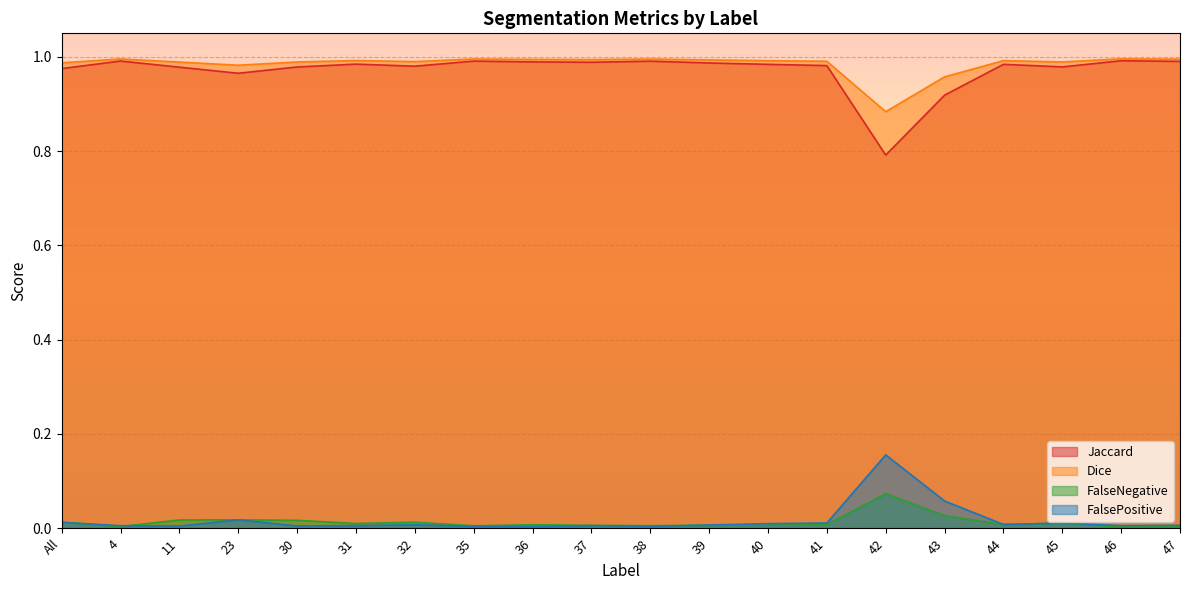

Does the chart display data point markers on the line(s)?

No